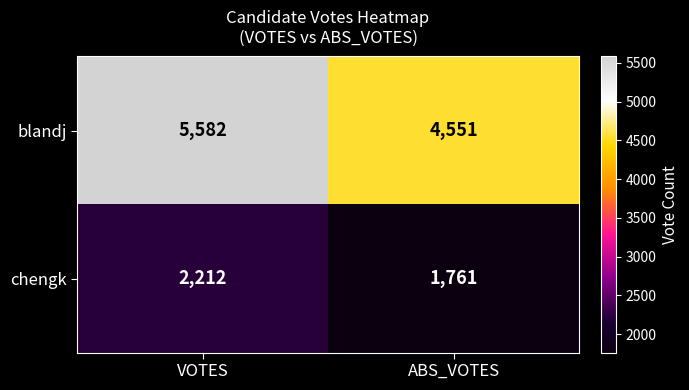

Which series has the largest total across all categories?

blandj